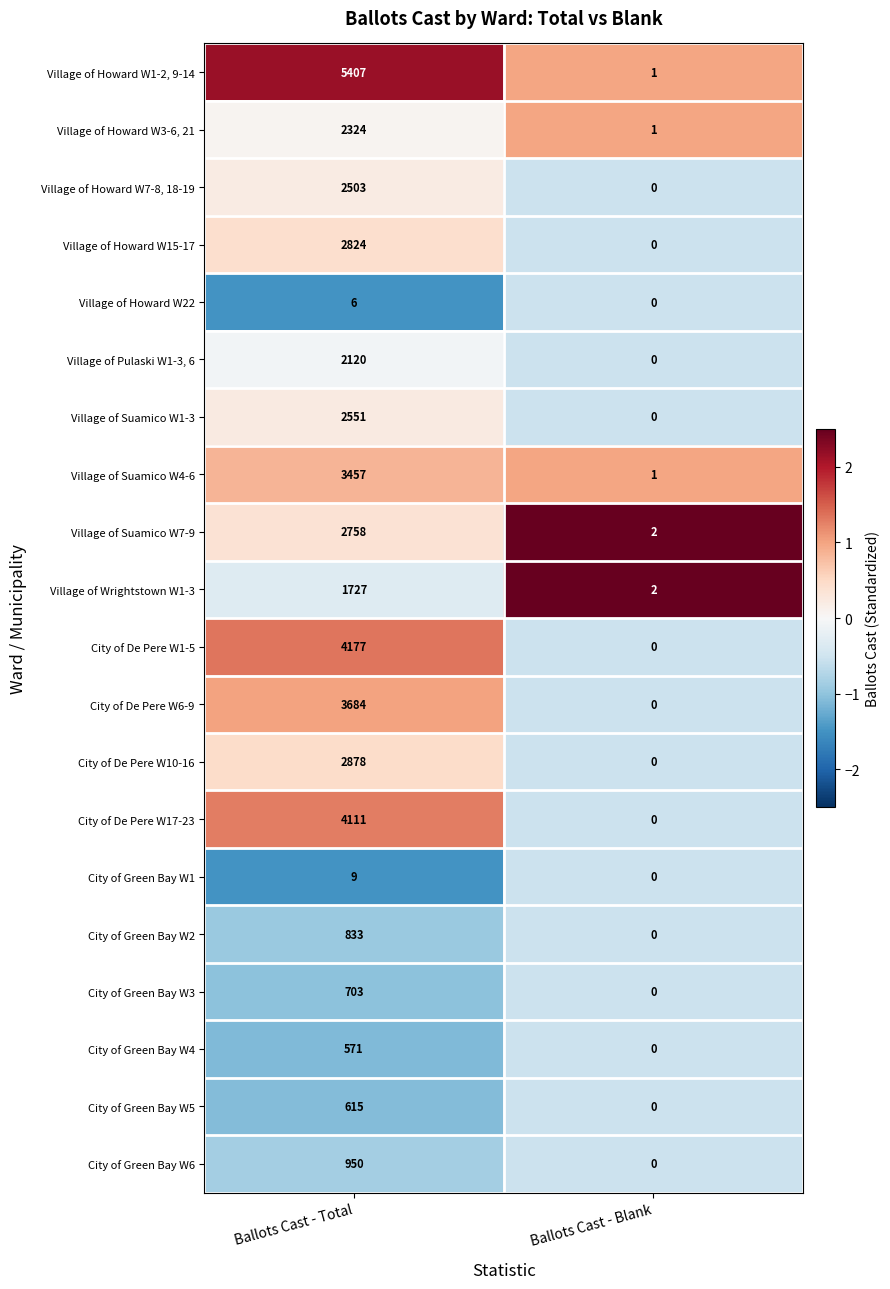

At which label is City of Green Bay W3 closest to 351?

Ballots Cast - Blank